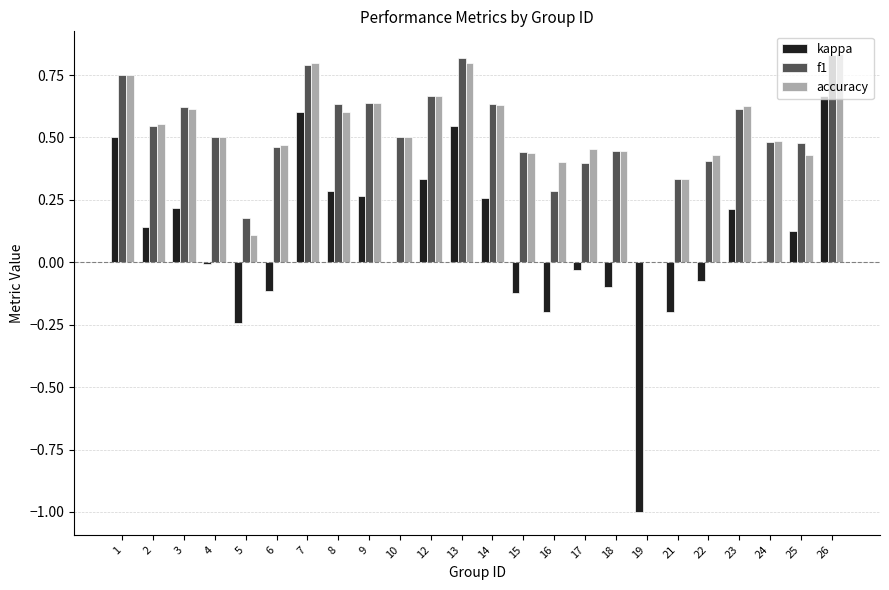

At which label does kappa reach its peak?

26